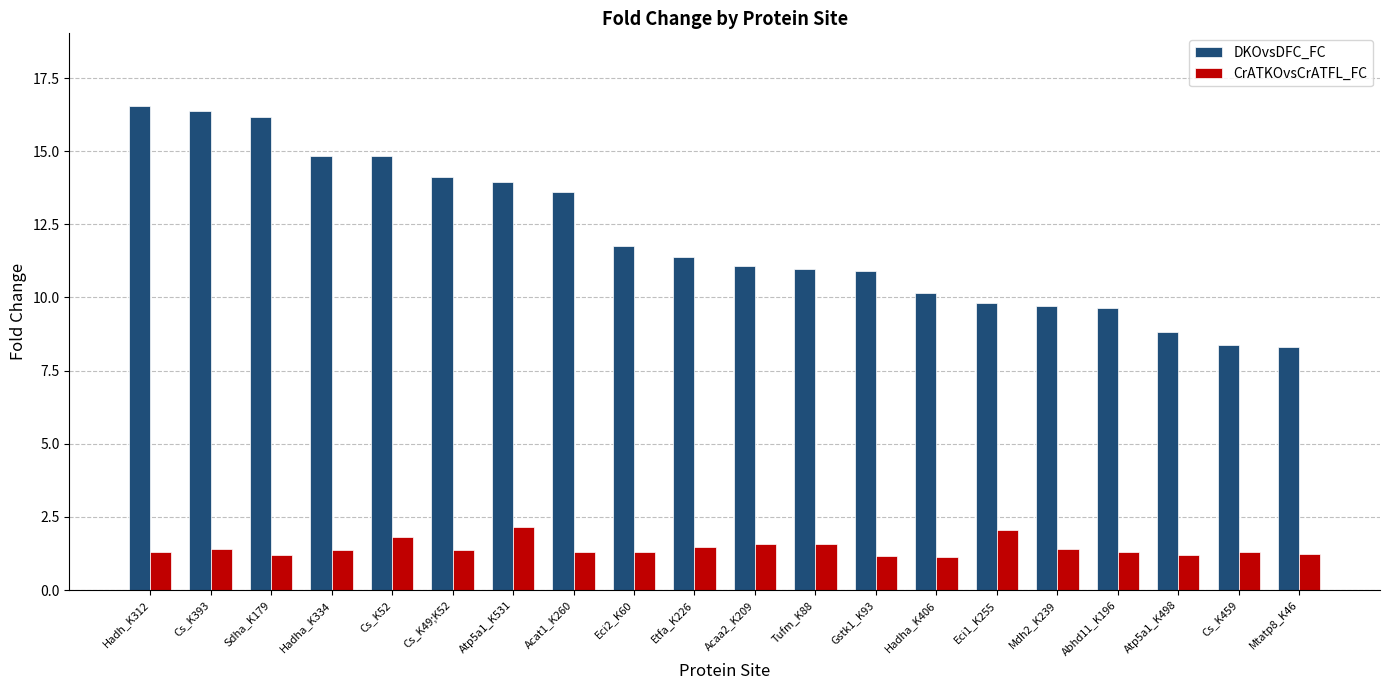

Which series has the largest range (max minus min)?

DKOvsDFC_FC